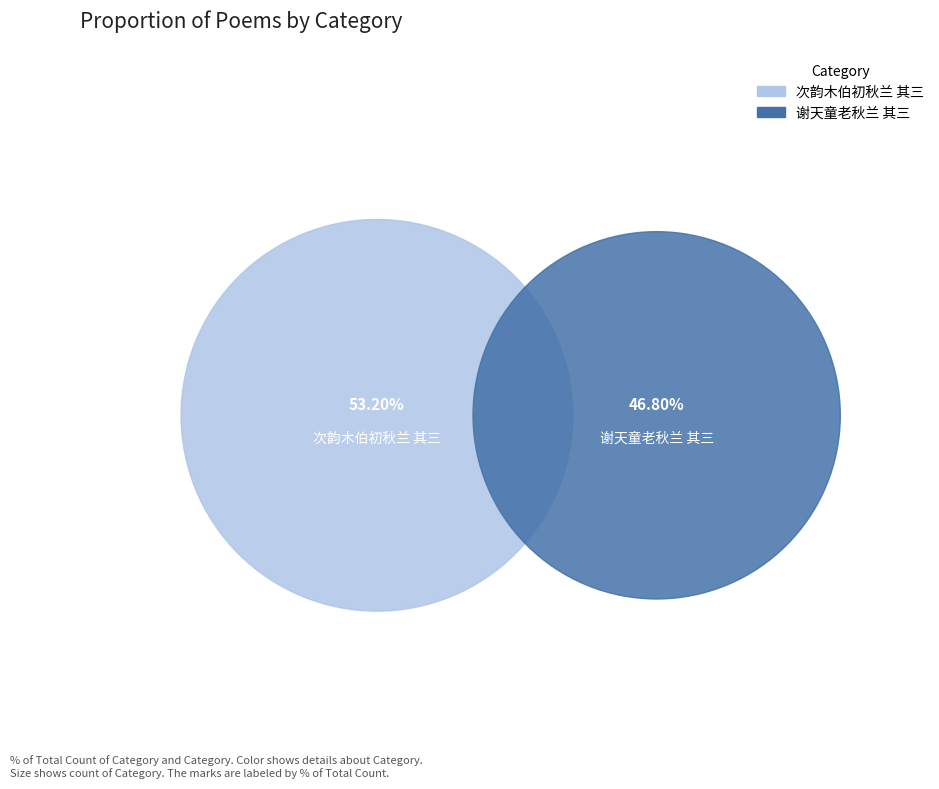

To the nearest percent, what is the difference between the largest and smallest slice percentages?

6%